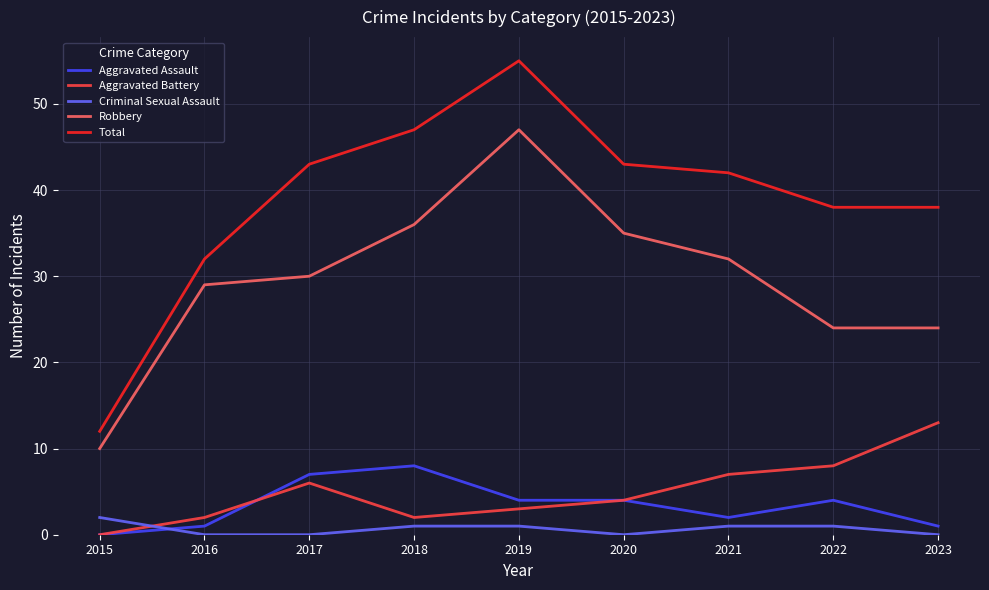

How many values in the Robbery series are below 30?

4